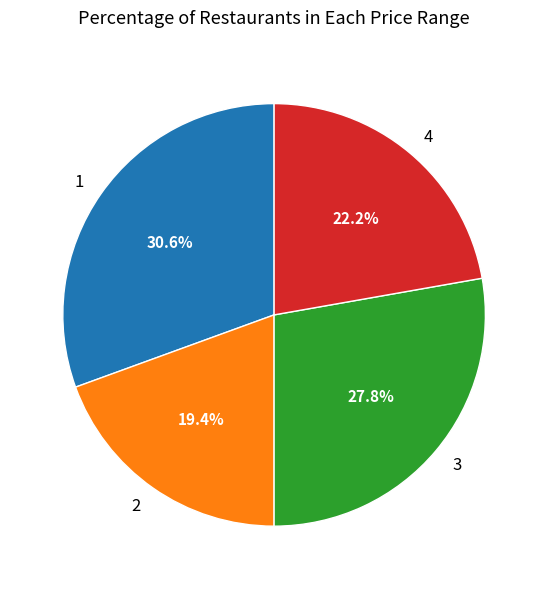

How many segments does this pie chart have?

4